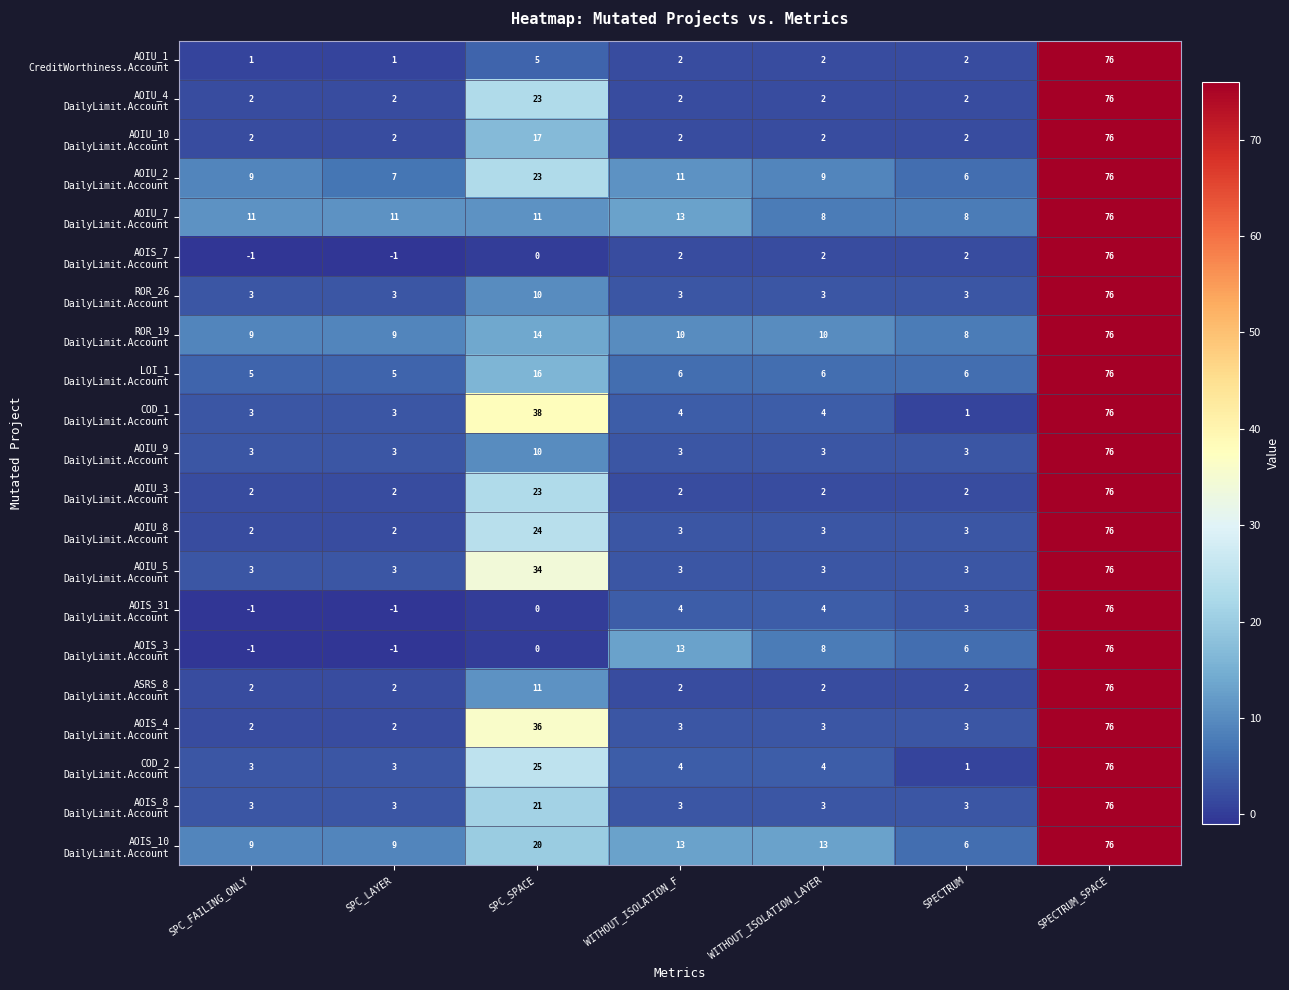

What is the greatest value displayed?

76